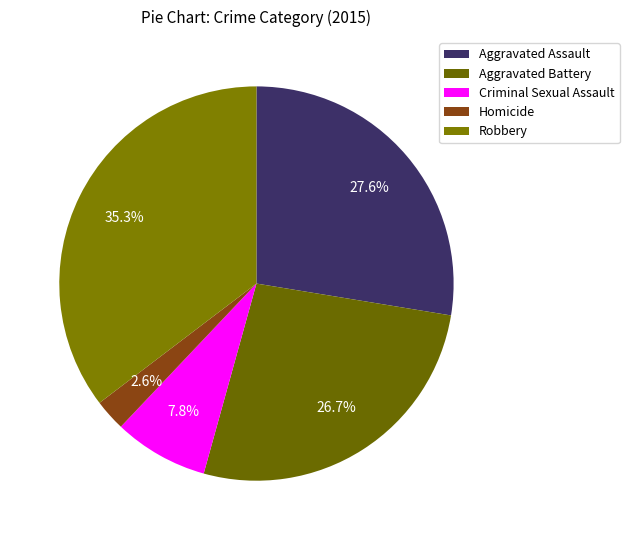

Count the number of slices in the pie.

5